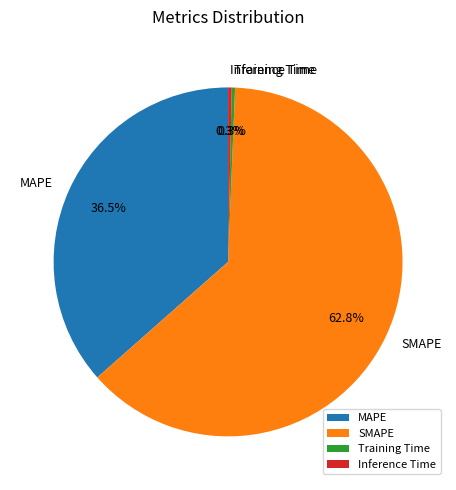

Which category has the biggest portion of the pie?

SMAPE